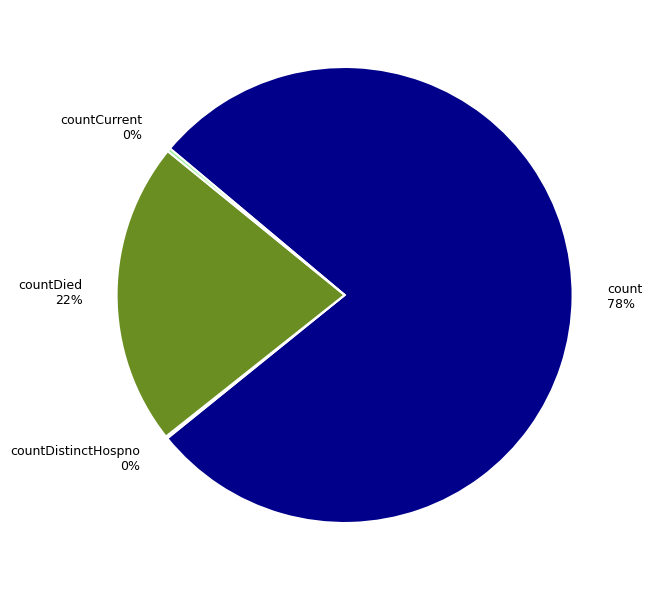

To the nearest percent, what is the difference between the largest and smallest slice percentages?

78%